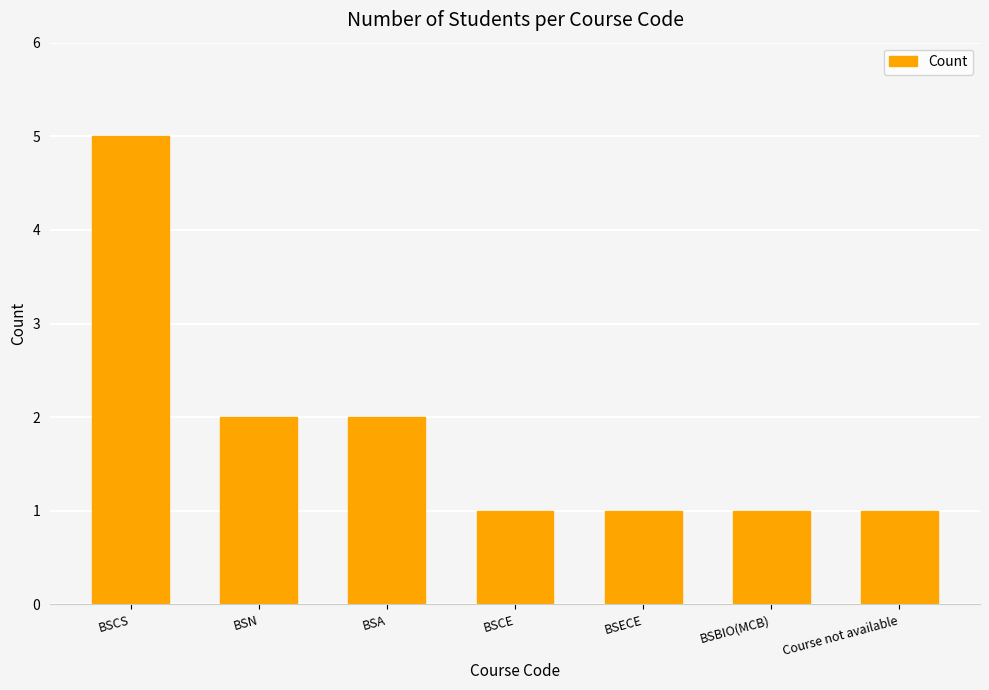

Read the value at BSECE.

1